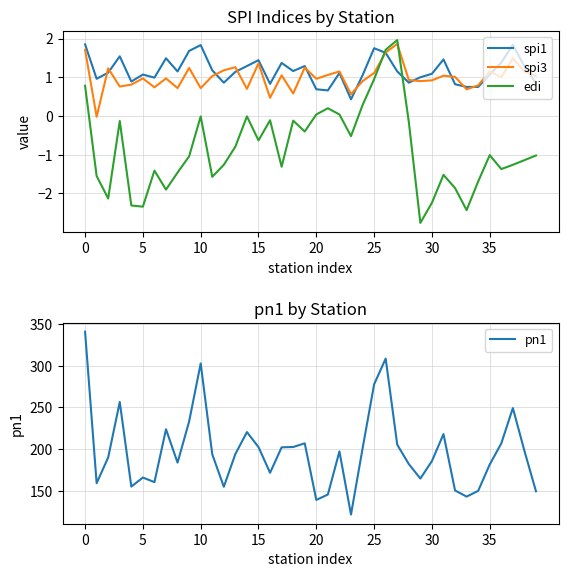

Which series has the widest spread of values?

pn1